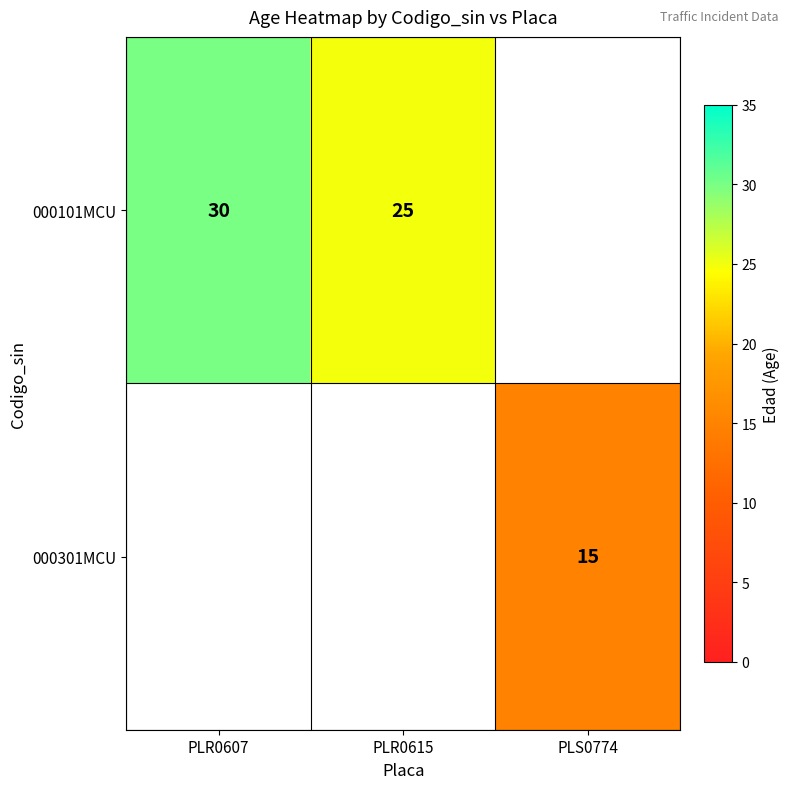

Is it true that 000301MCU equals 15 at PLS0774?

True